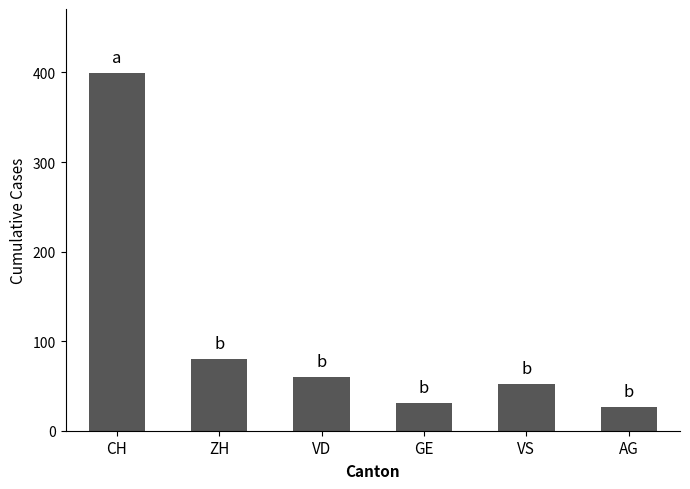

List the labels in order of value, largest first.

CH, ZH, VD, VS, GE, AG